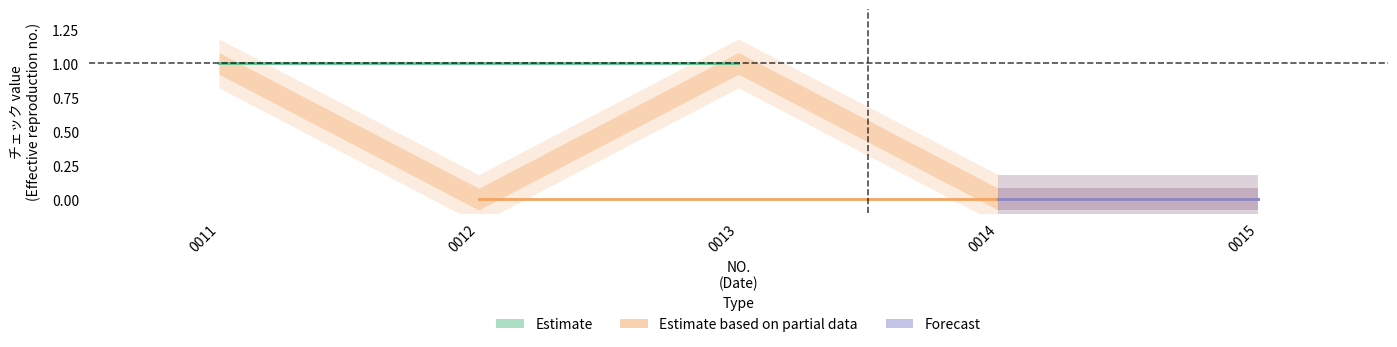

Reading left to right, extract all data points from this chart.

チェック=1	1=0	2=1	3=0	4=0